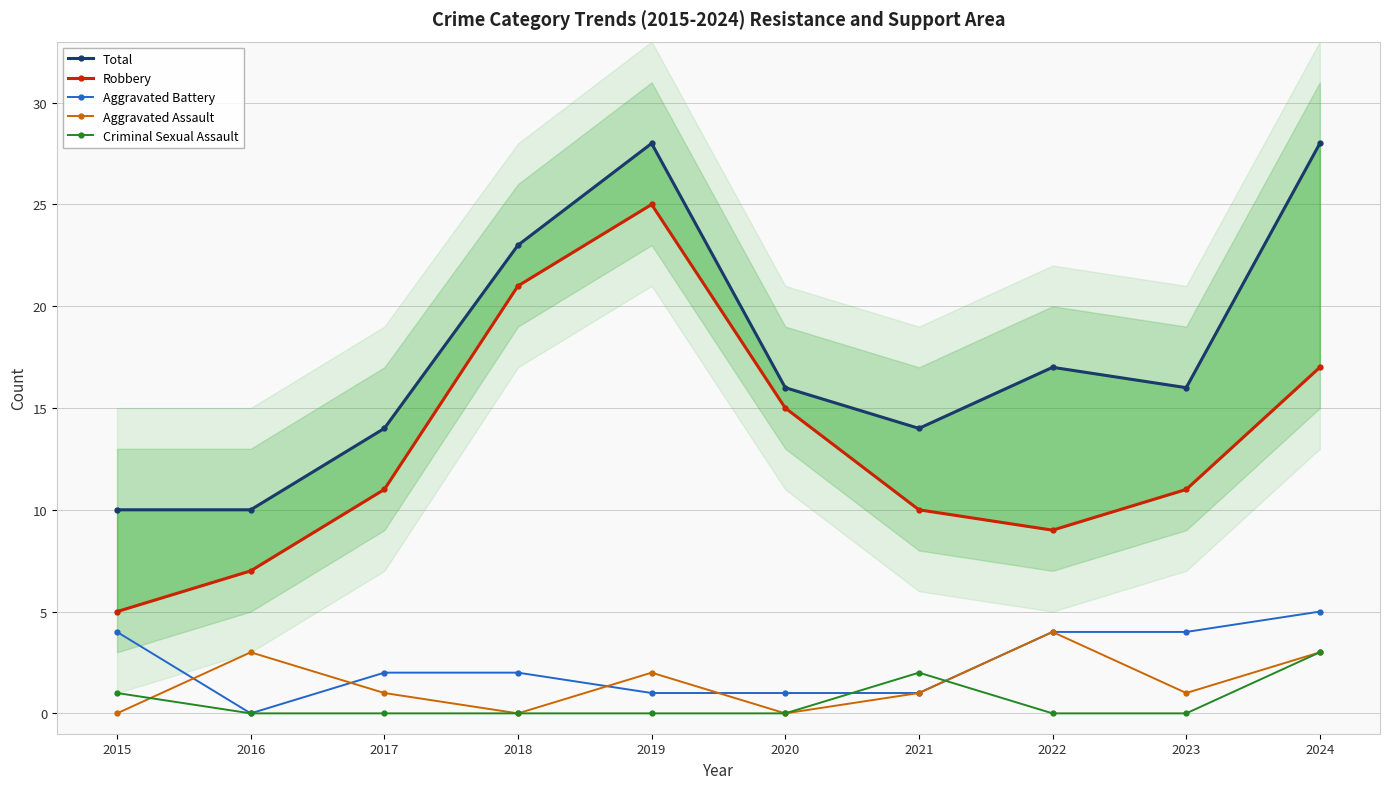

Is it true that Robbery equals 15 at 2020?

True